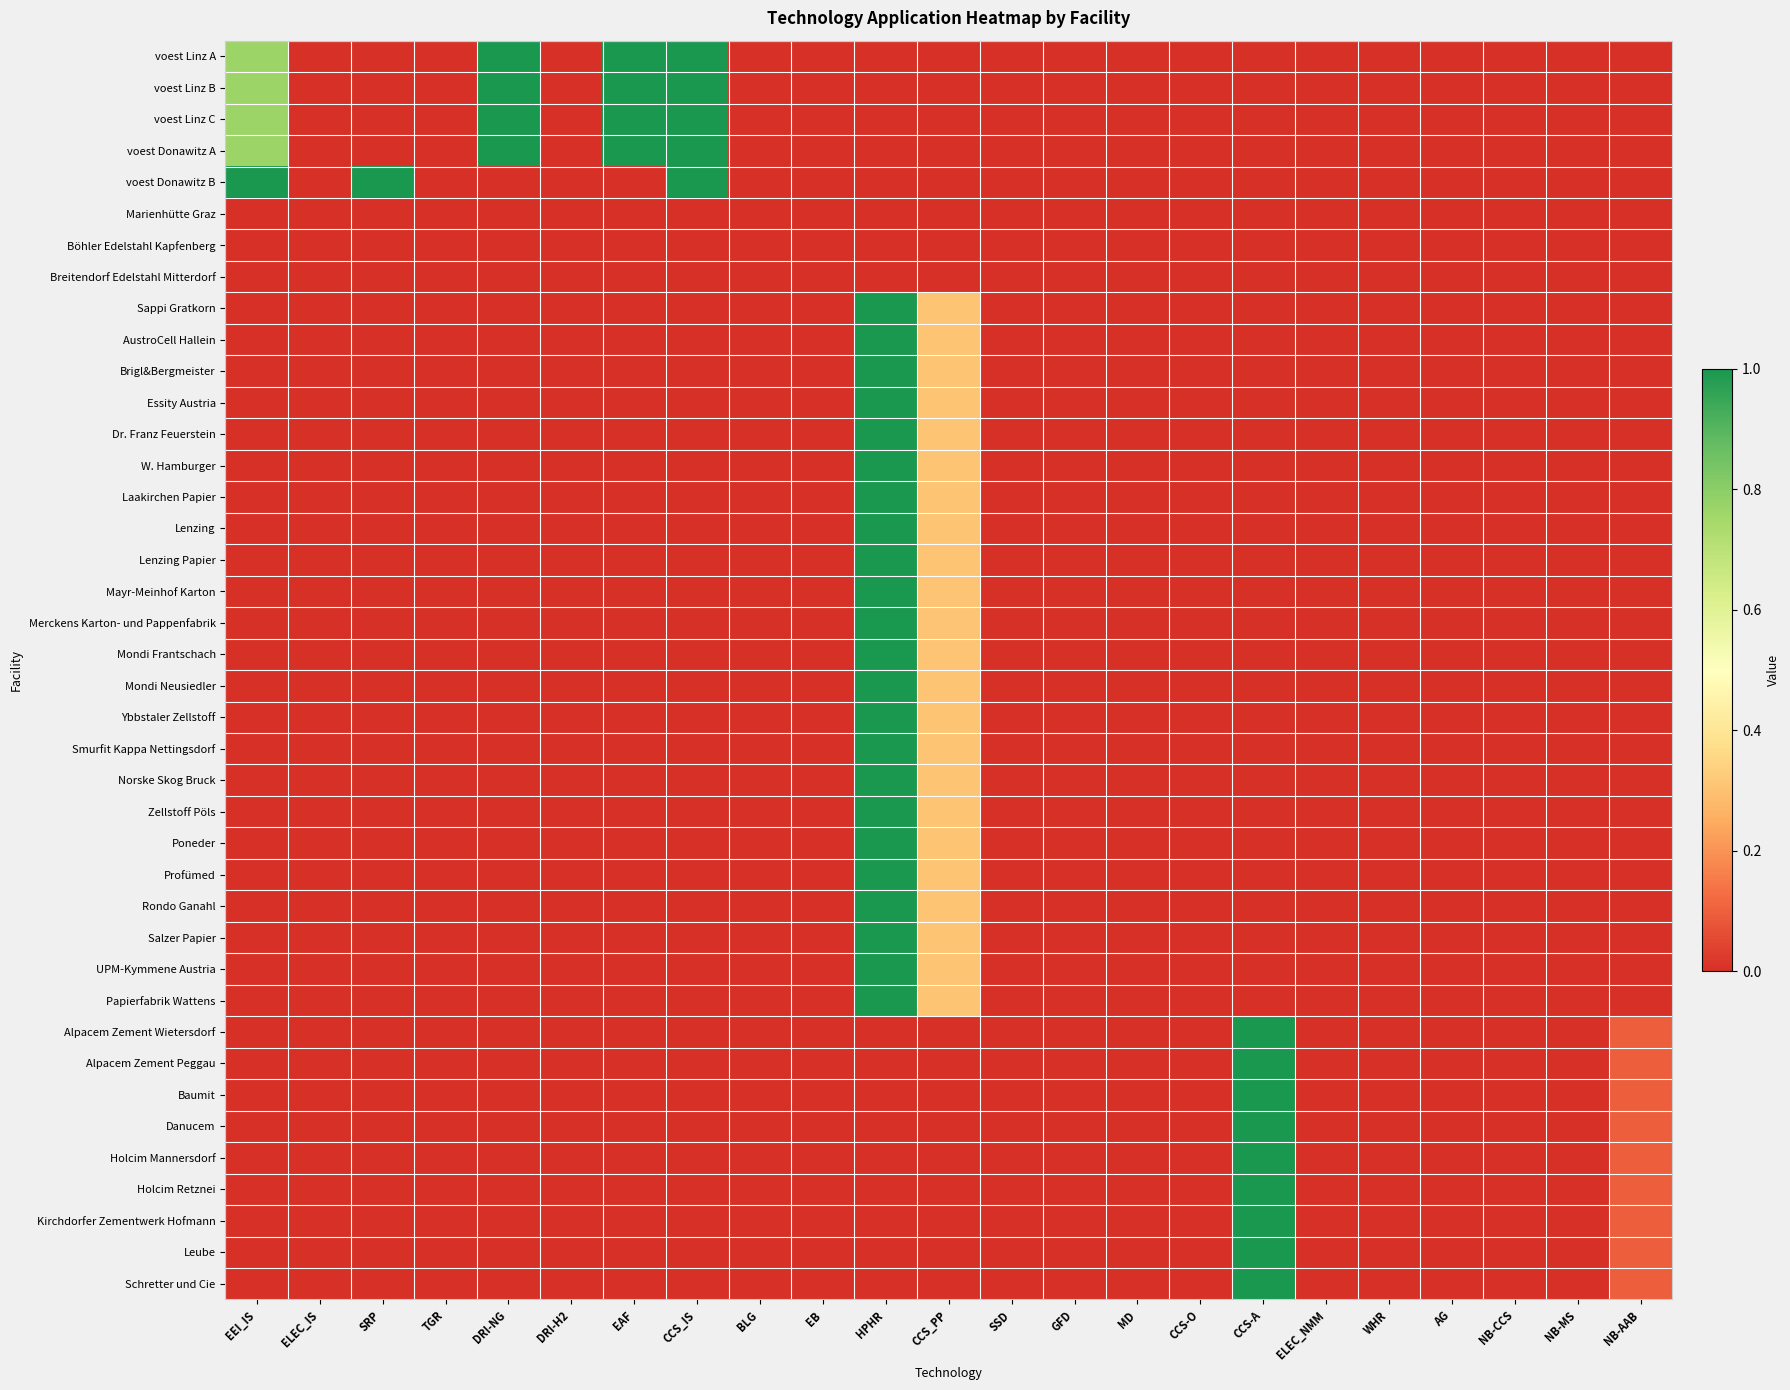

Which has a higher value, HPHR or EB?

HPHR